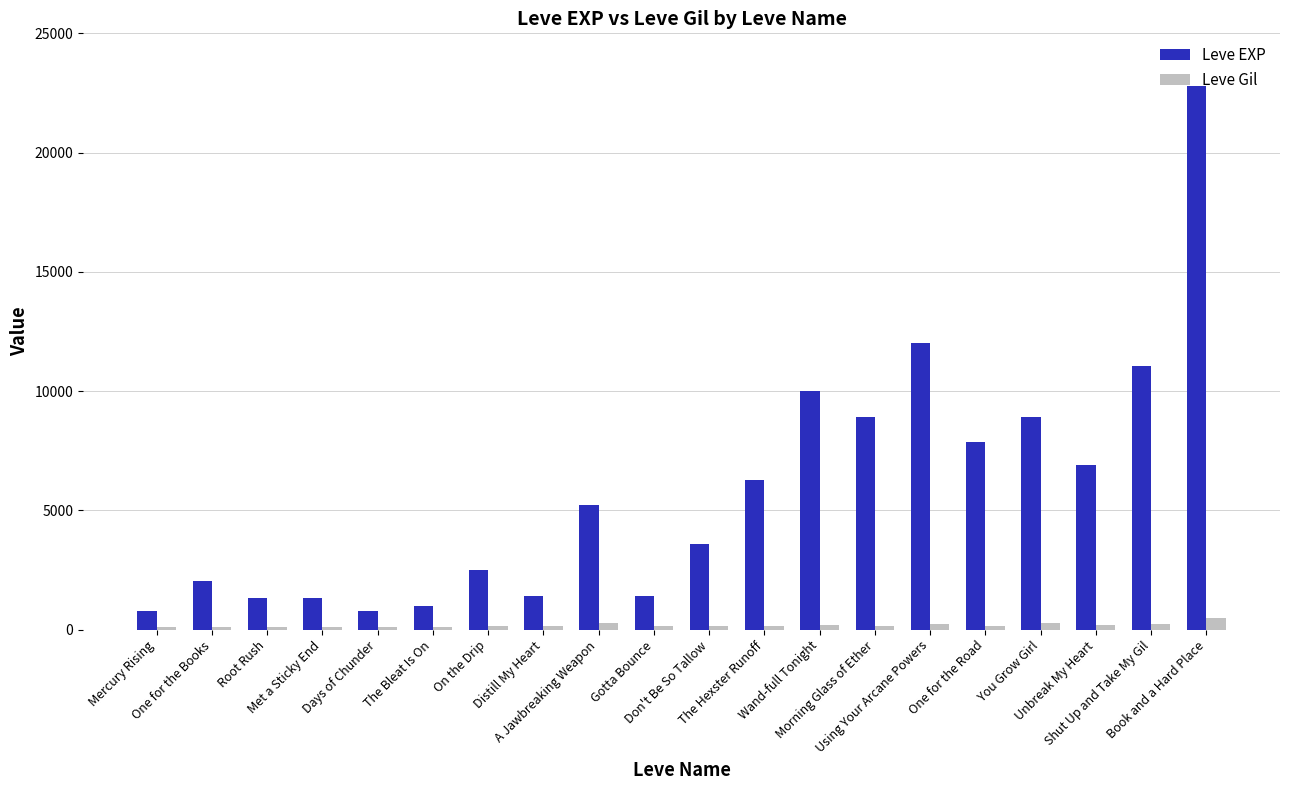

What is the difference between the highest and lowest values at A Jawbreaking Weapon?

4927